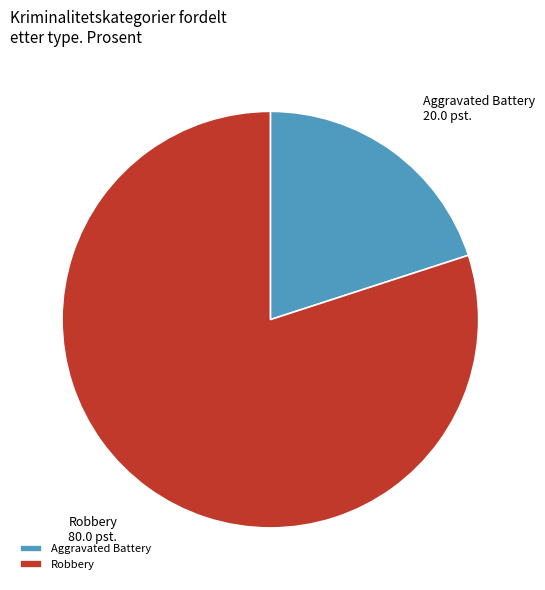

Which category has the biggest portion of the pie?

Robbery